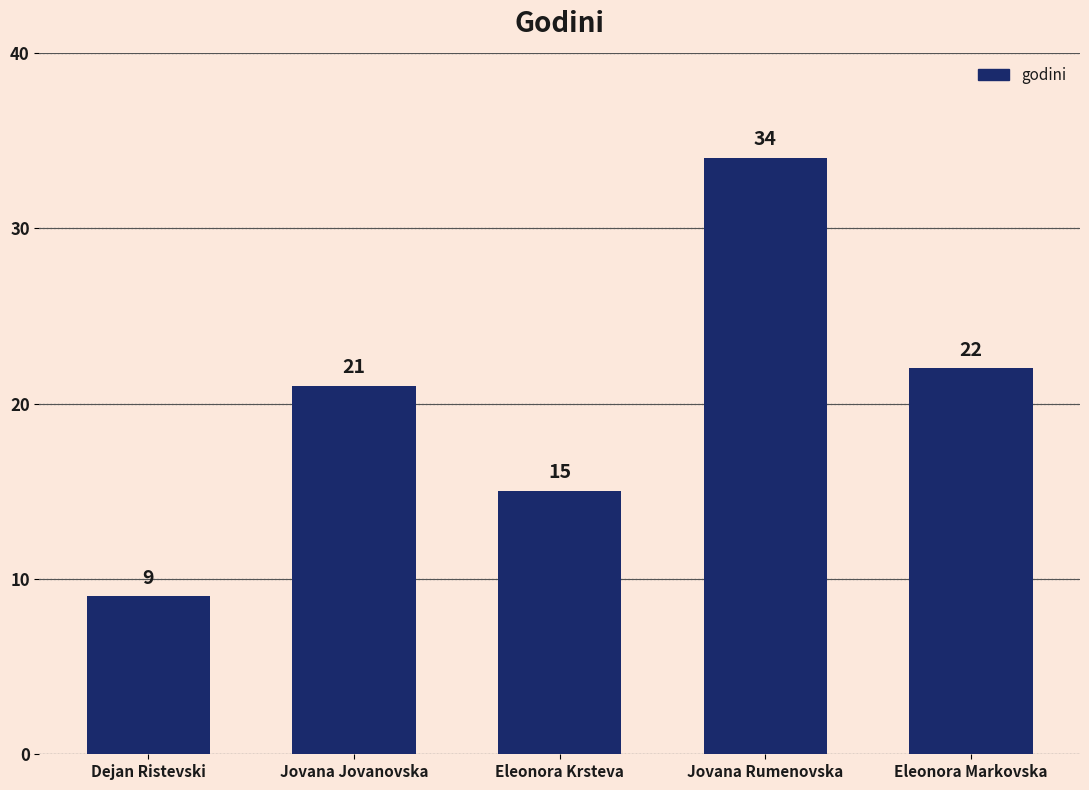

The value at Jovana Rumenovska is 53. True or false?

False